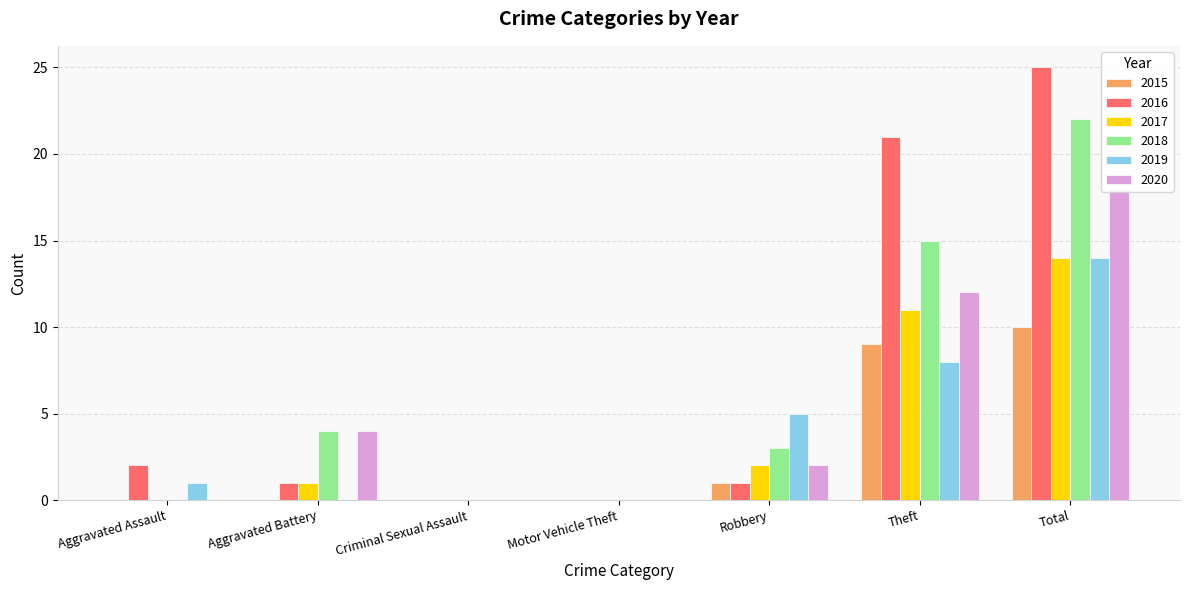

Which label corresponds to the smallest value in the chart?

Aggravated Assault